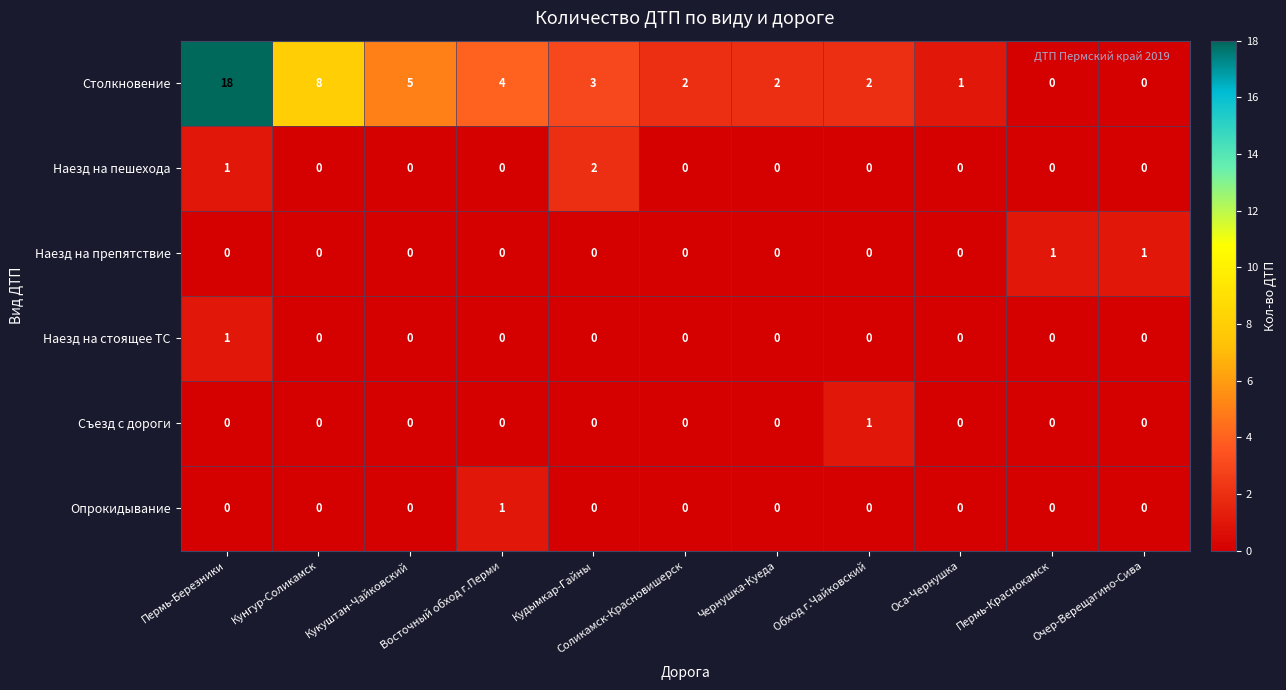

The value of Съезд с дороги at Чернушка-Куеда is 0. True or false?

True